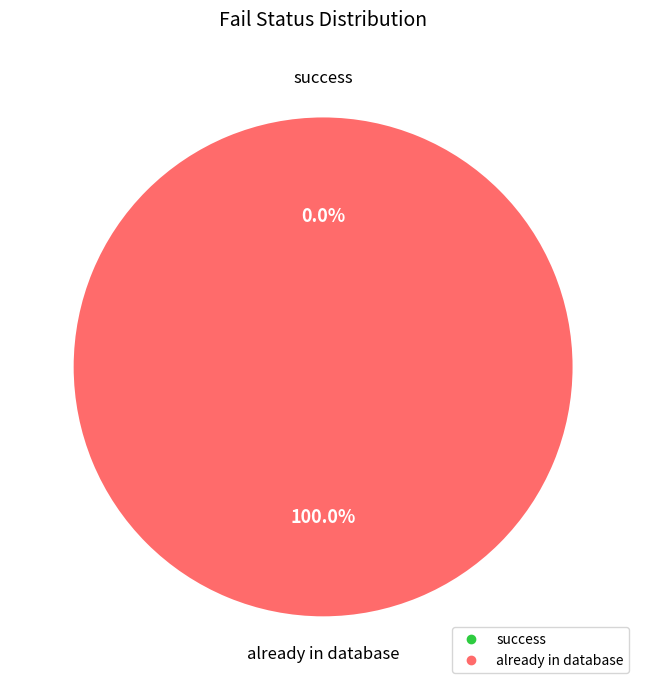

What is the change in value from success to already in database?

+1